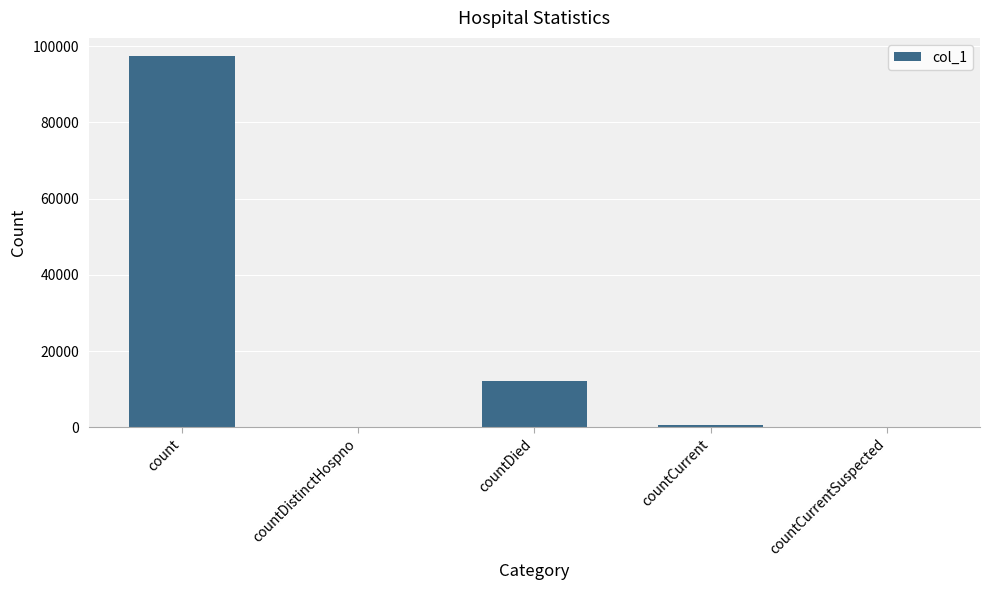

Which category has the highest value across all series?

count